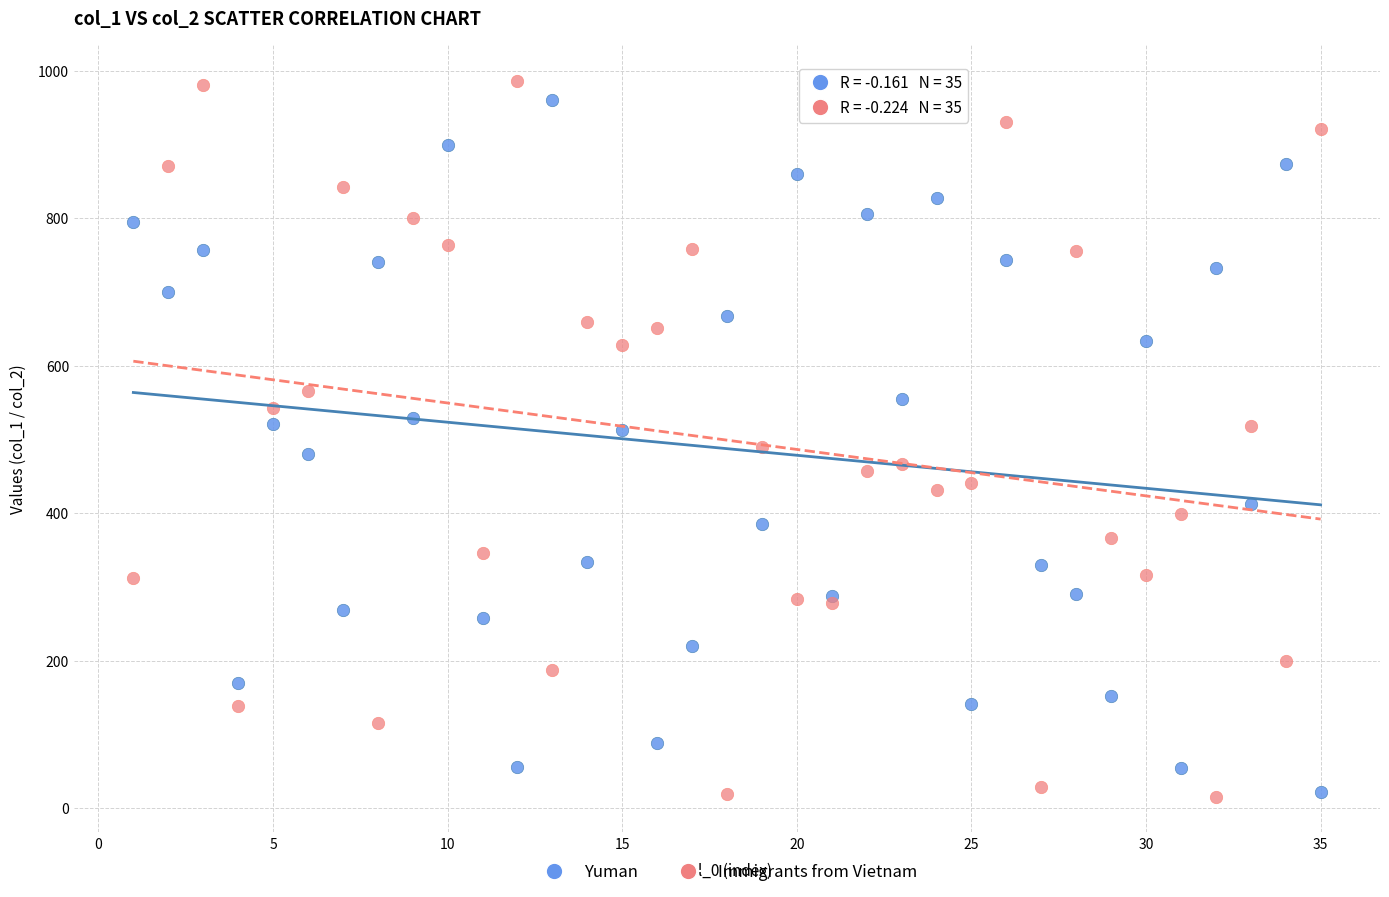

What is the X range (max minus min) for the scatter plot?

34